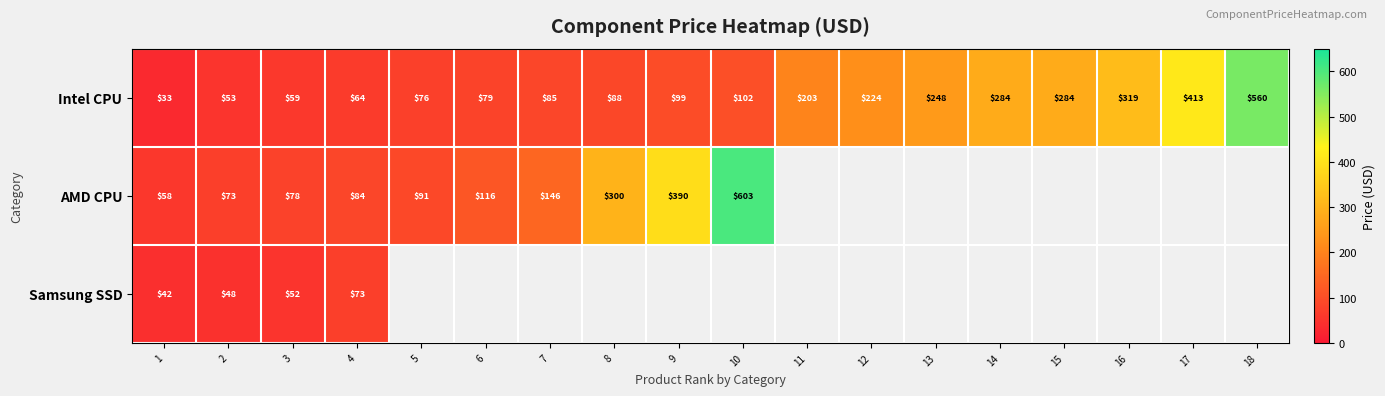

Is it true that AMD CPU equals 394 at 8?

False